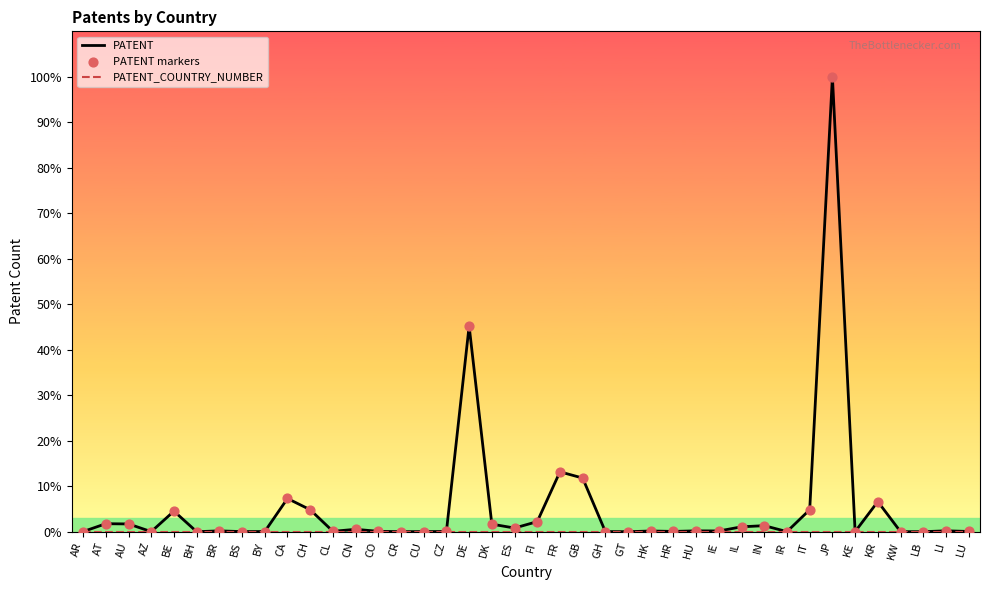

Does the chart have visible grid lines?

No